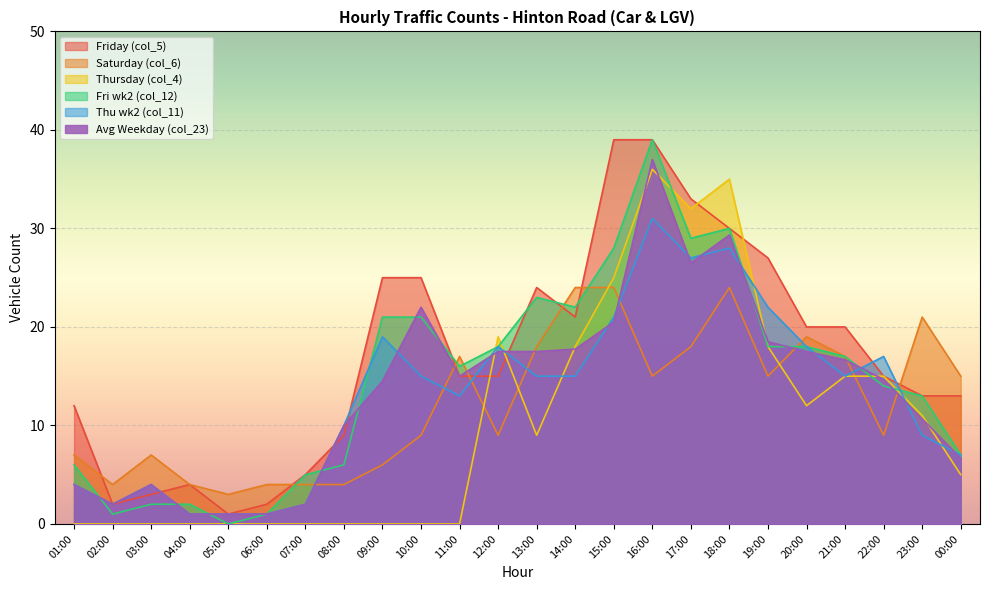

True or false: Thu wk2 (col_11) and Avg Weekday (col_23) intersect in this chart.

True